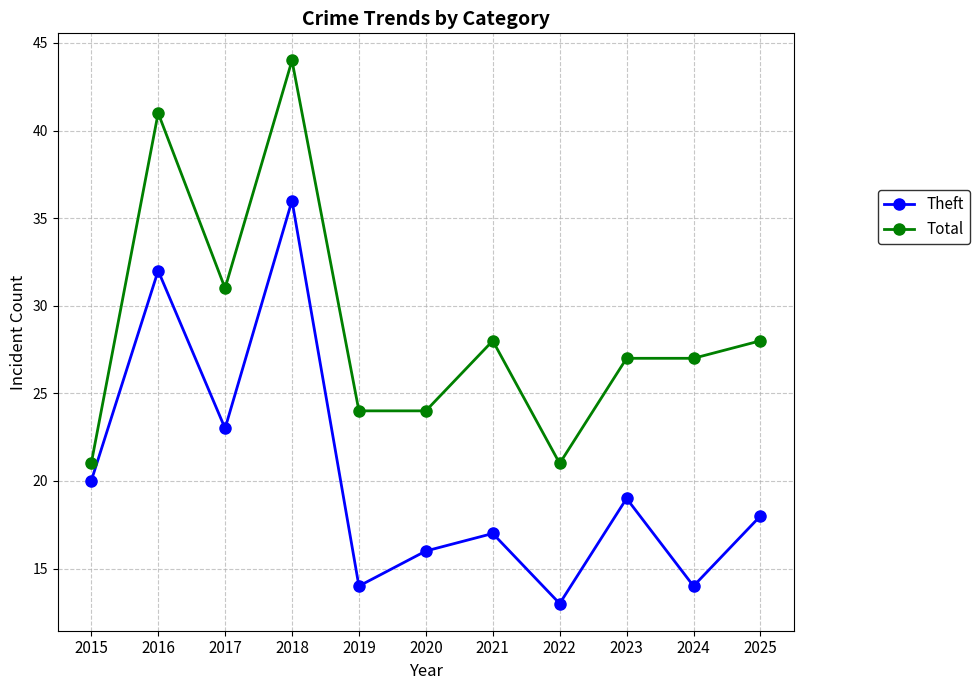

What is the minimum value for Theft?

13